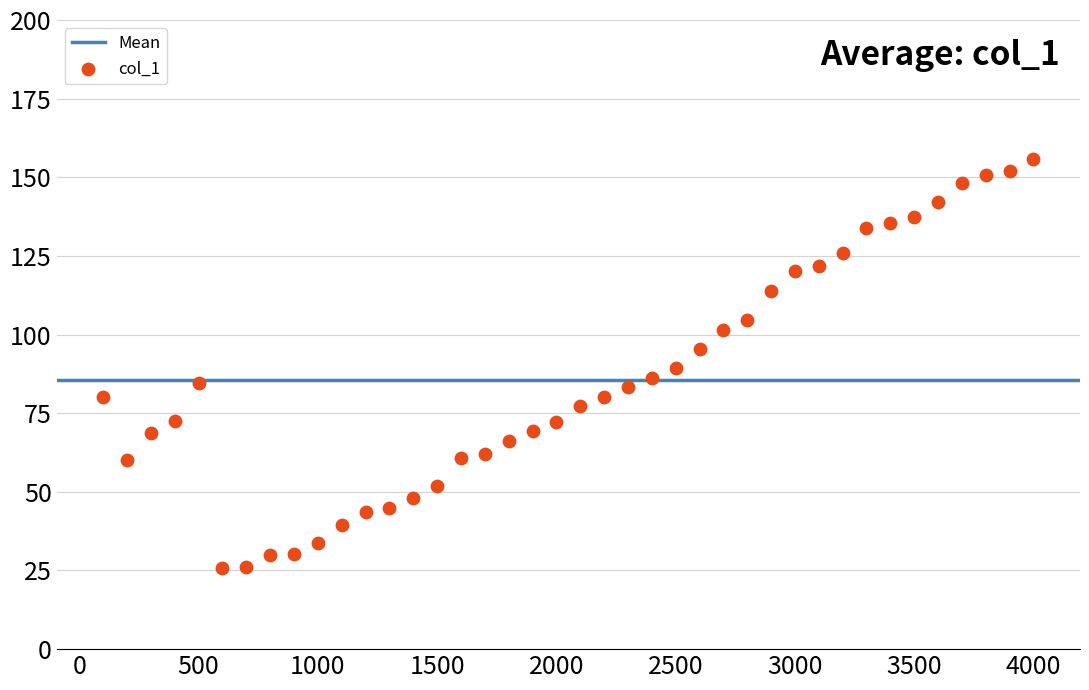

What is the range of Y values (max minus min)?

130.1